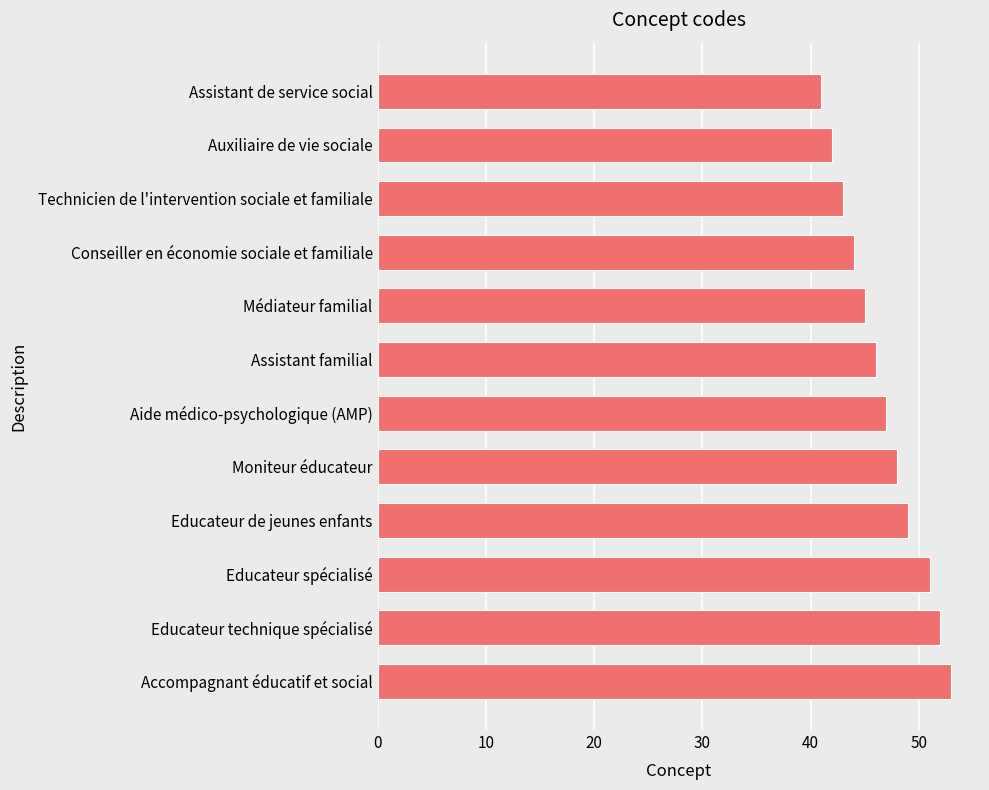

What value does the data have at Auxiliaire de vie sociale?

42